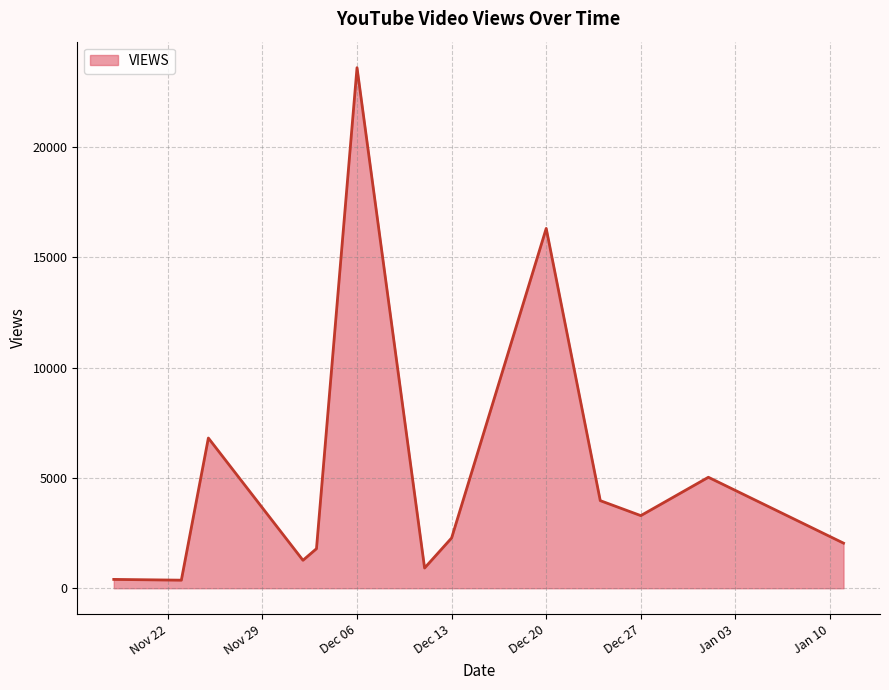

How many lines are shown in the chart?

1